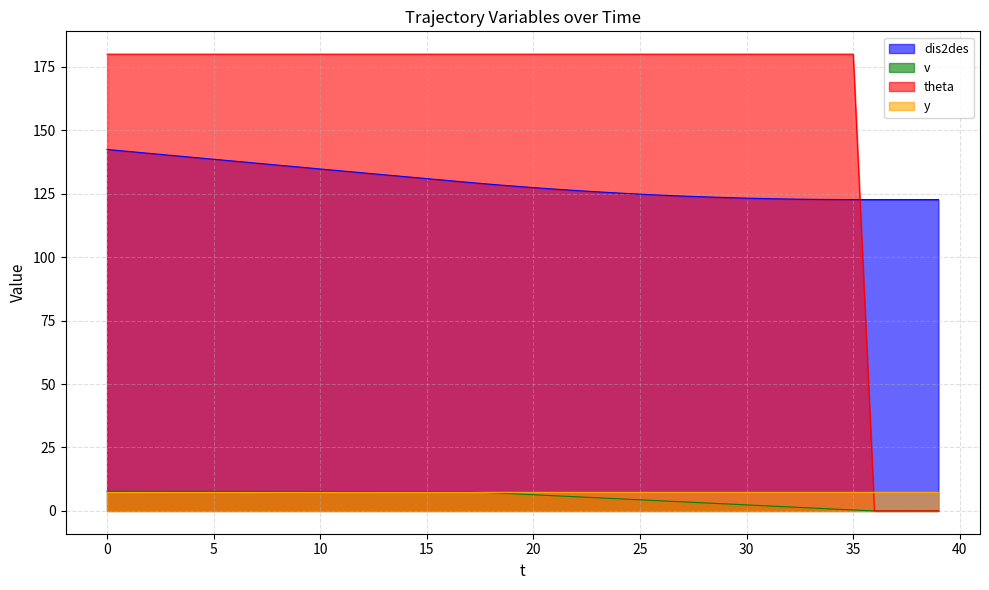

The v series shows 12.7 at 0. True or false?

False